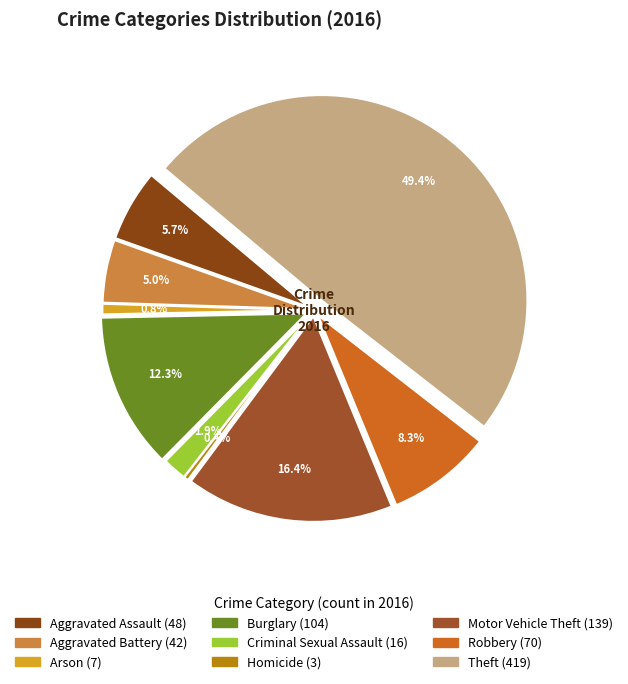

The Theft slice represents 37% of the pie. True or false?

False